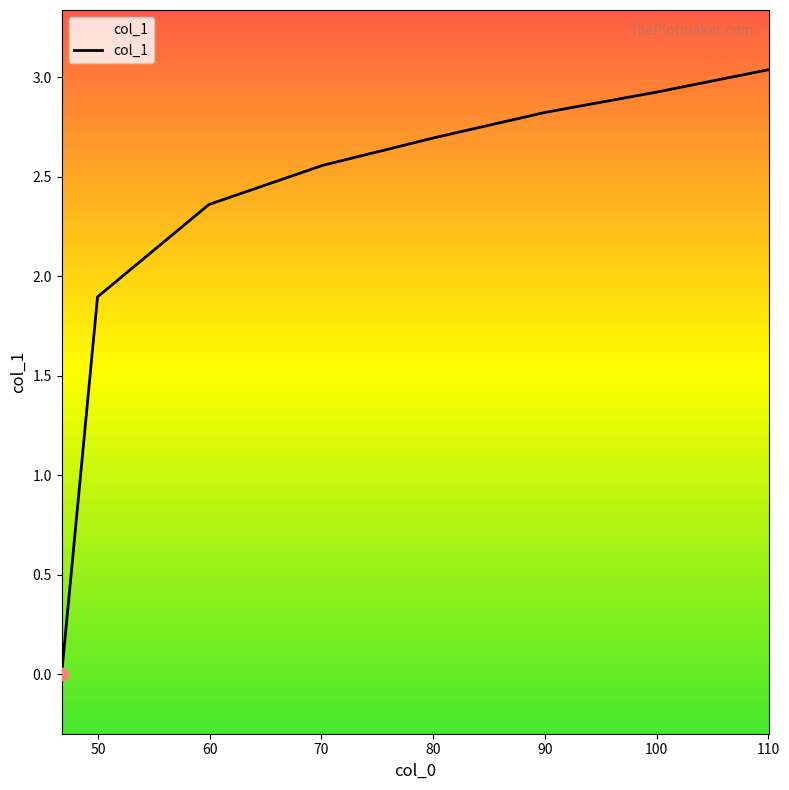

What is the change in value from 46.756 to 70.1?

+2.6